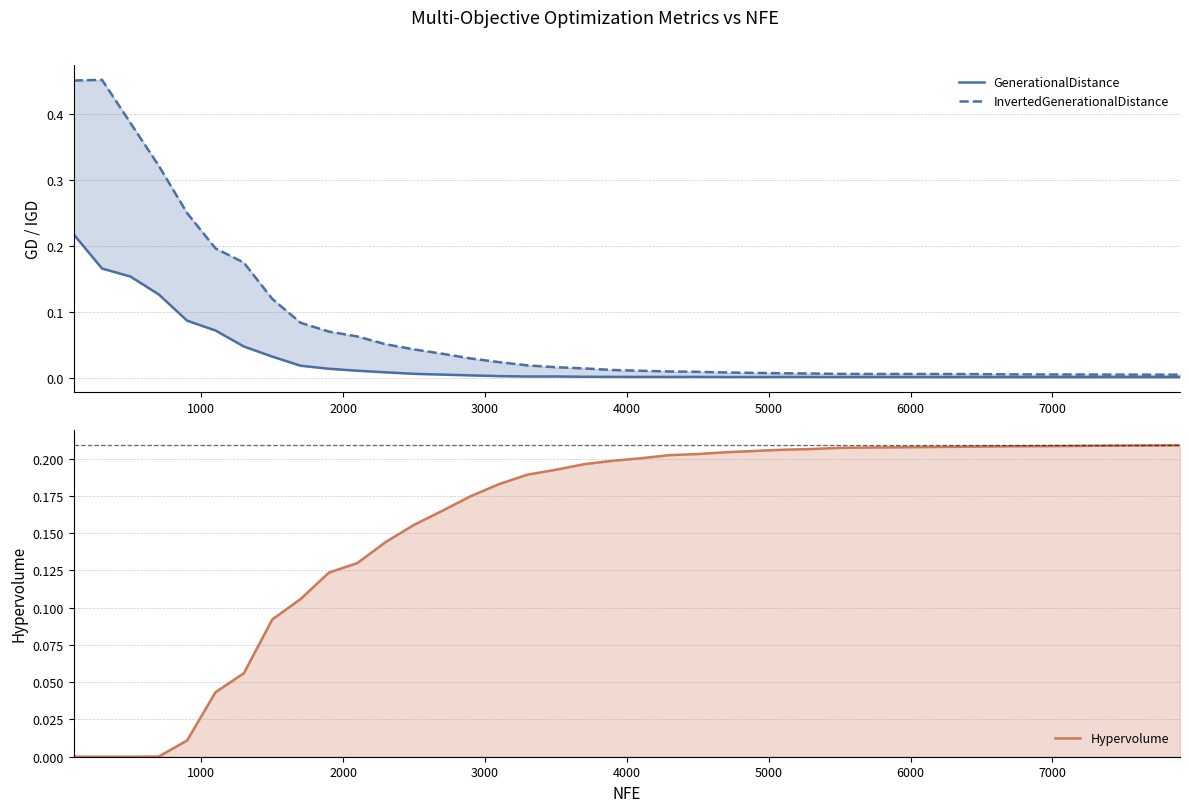

What is the sum of all InvertedGenerationalDistance values?

2.9